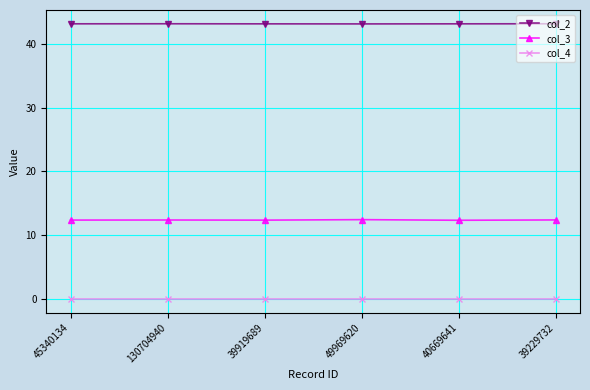

How many lines are shown in the chart?

3